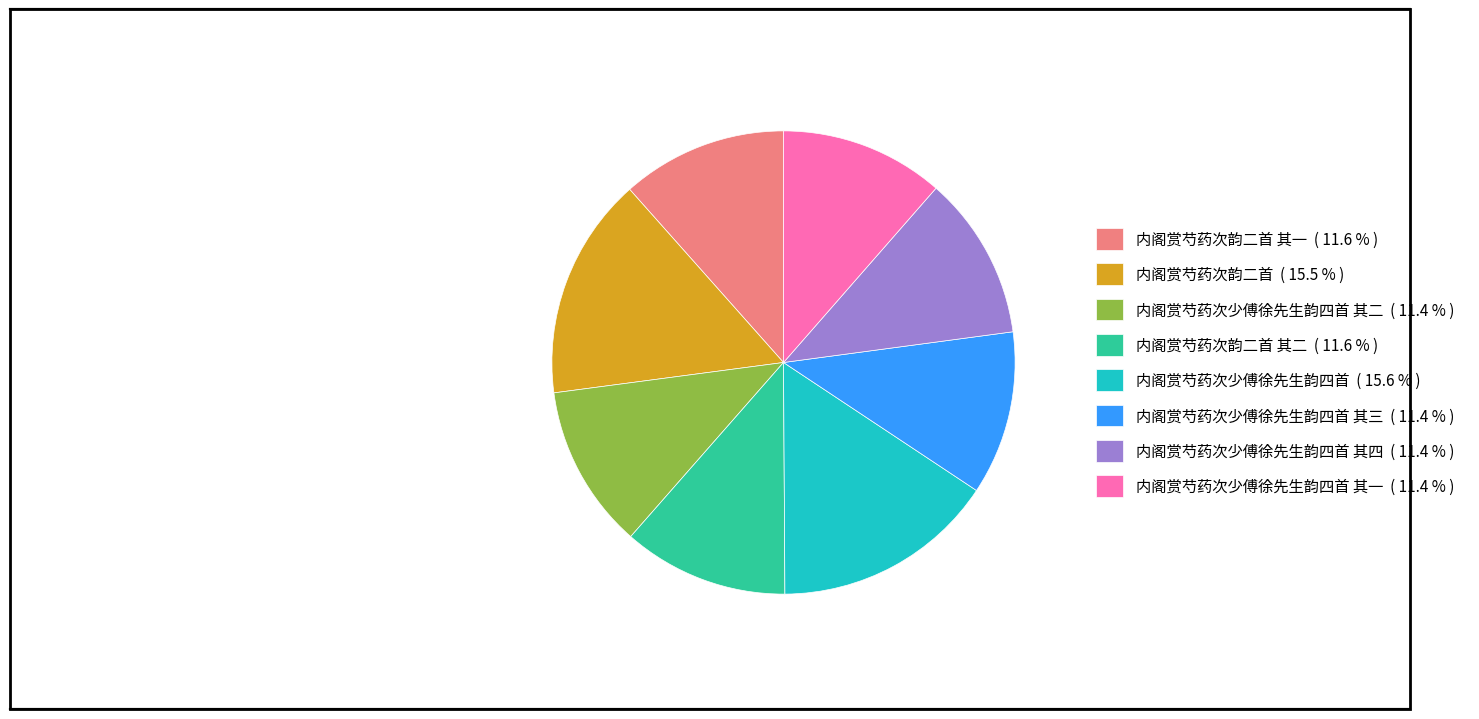

Do 内阁赏芍药次少傅徐先生韵四首 ( 15.6 % ) and 内阁赏芍药次少傅徐先生韵四首 其二 ( 11.4 % ) together represent more than half of the pie?

No